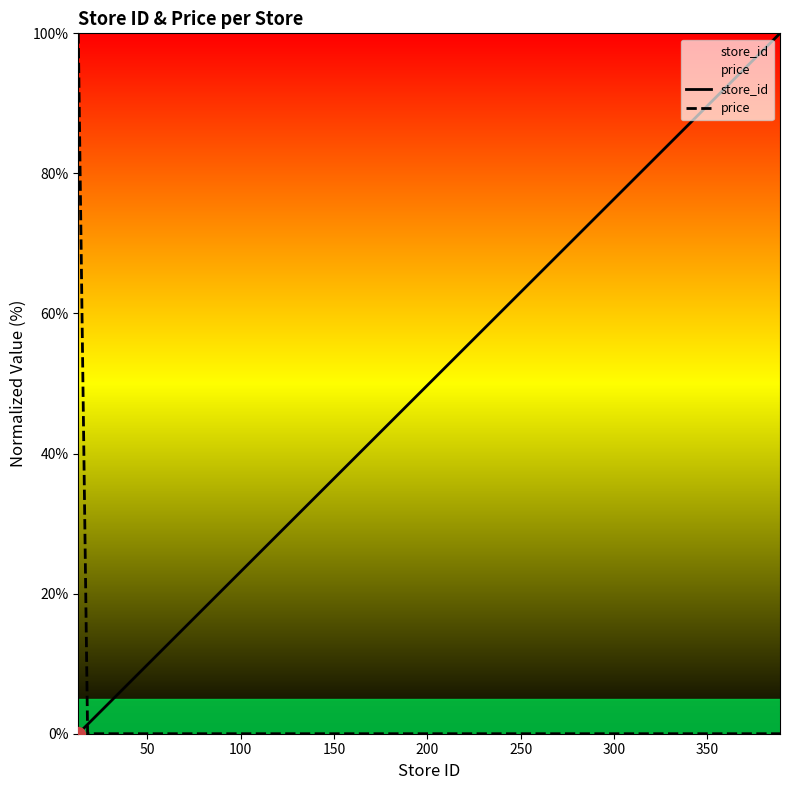

What is the difference between the maximum and minimum values in the price series?

100.0